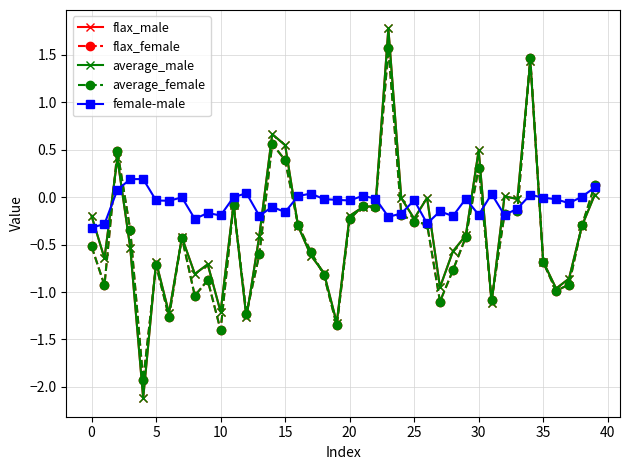

Which series has the largest total across all categories?

female-male